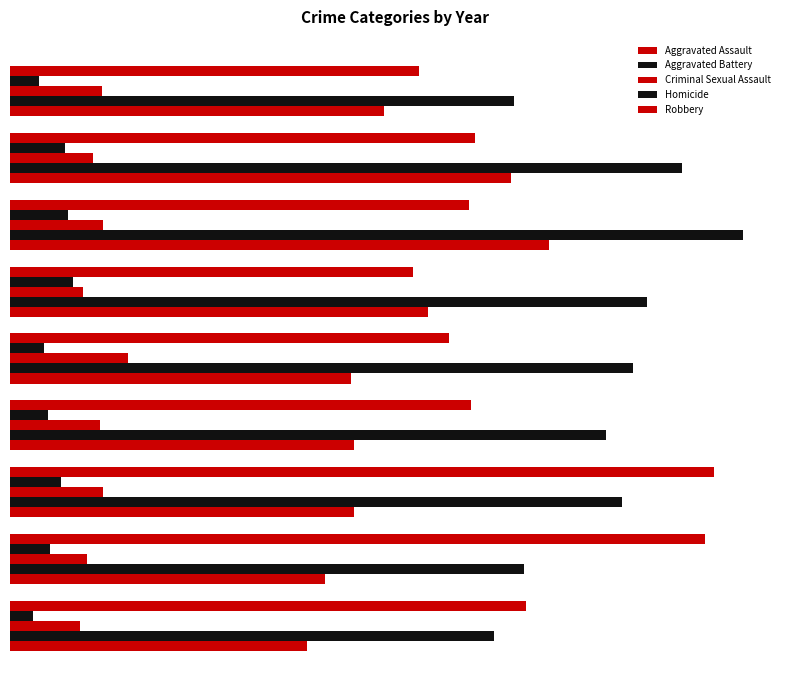

How many bars are there in total?

45